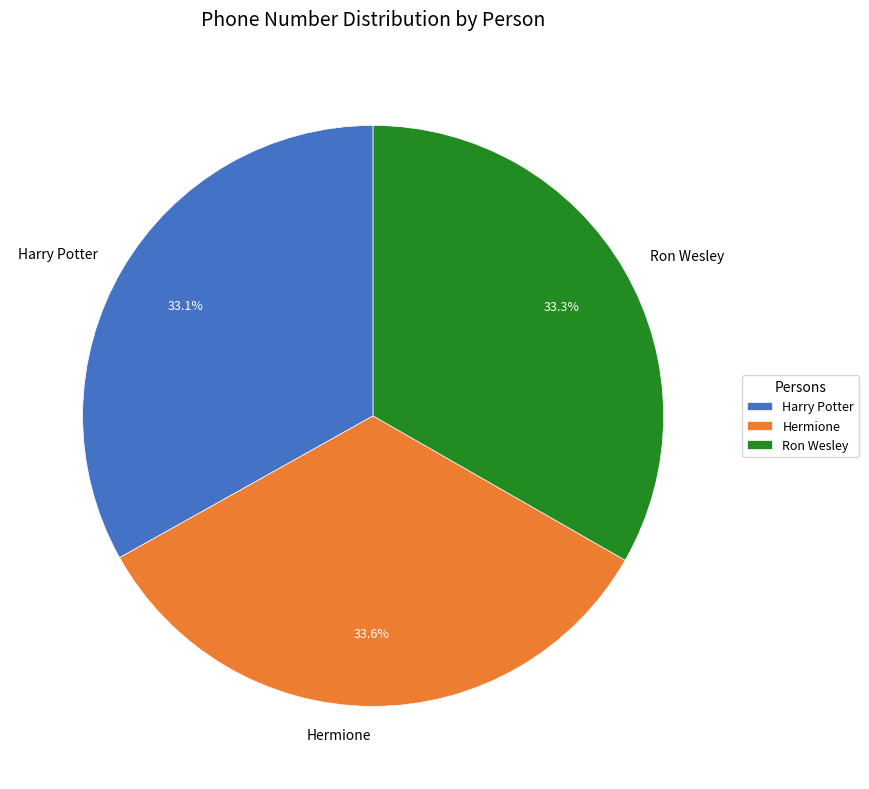

Do Hermione and Ron Wesley together represent more than half of the pie?

Yes